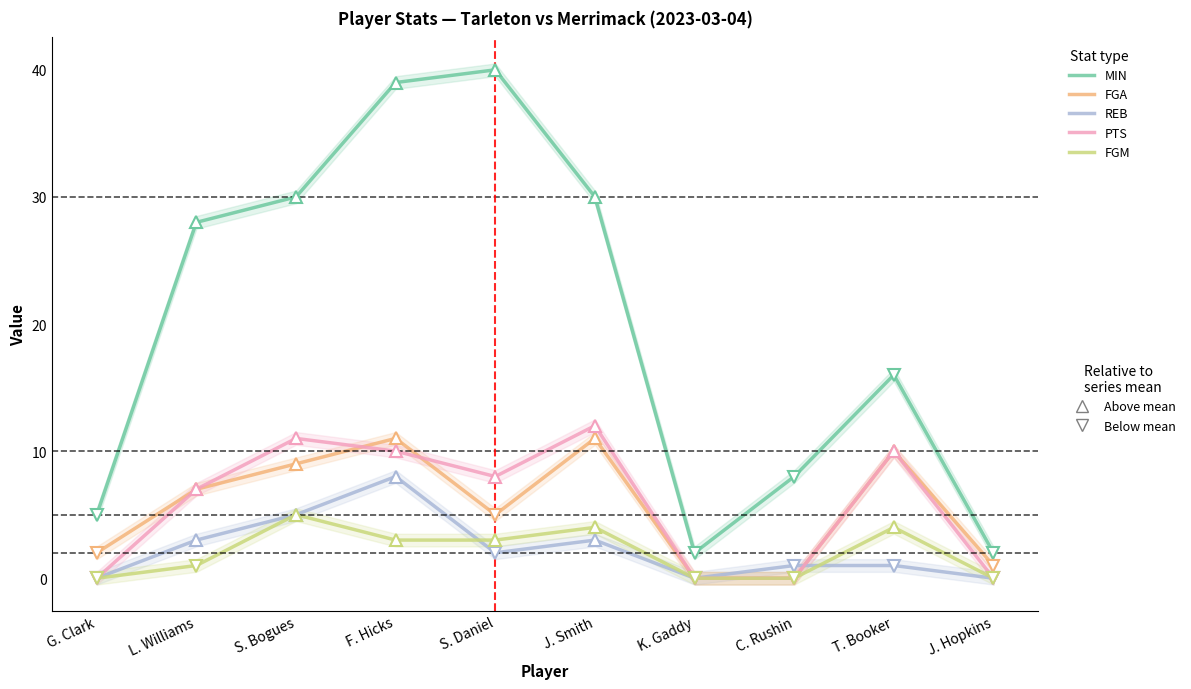

At S. Daniel, list the series in order from smallest to largest.

REB, FGM, FGA, PTS, MIN